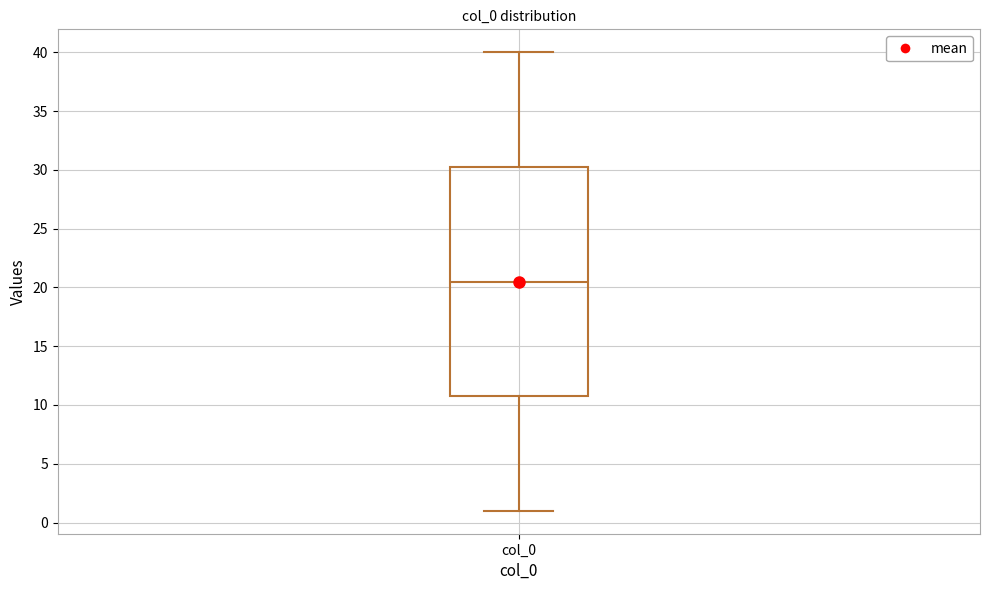

Where does the median line of the box for col_0 sit on the y-axis? The values are not printed on the chart, so give them approximately, as read against the axis.

20.5